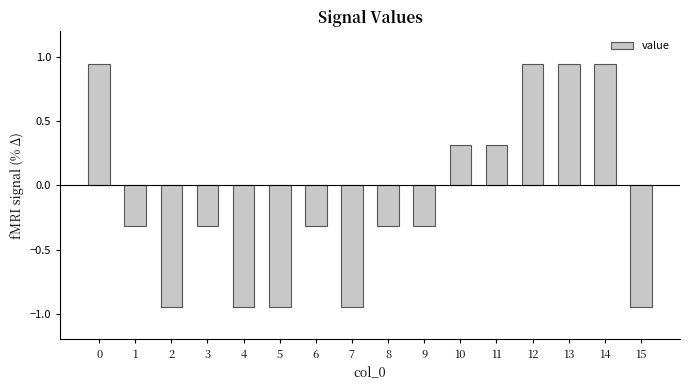

What is the value of the 9th bar from the left?

-0.3